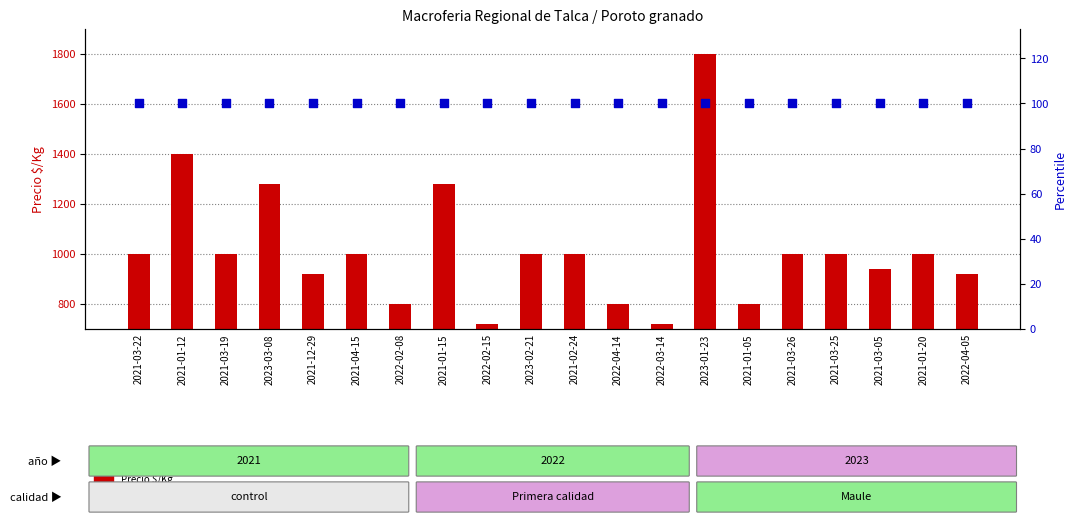

Is the value of percentile rank within the sample at 2021-03-19 greater than the value of Precio $/Kg at 2022-03-14?

No